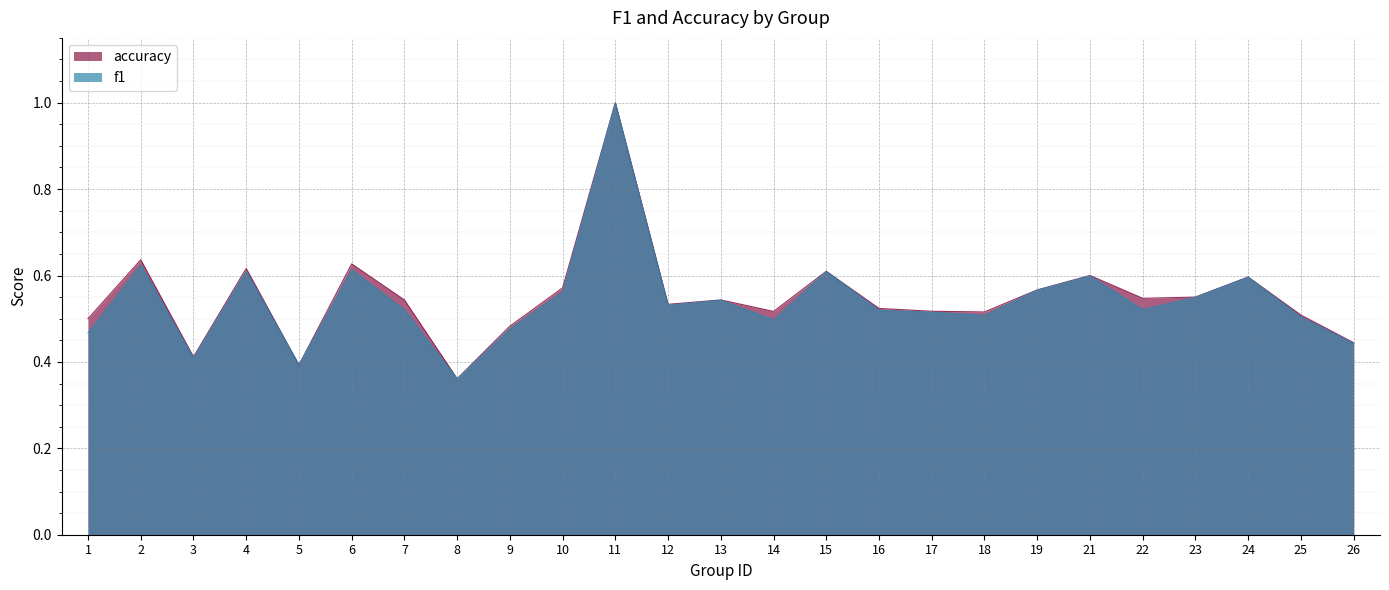

Rank the series at 15 from lowest to highest value.

f1, accuracy